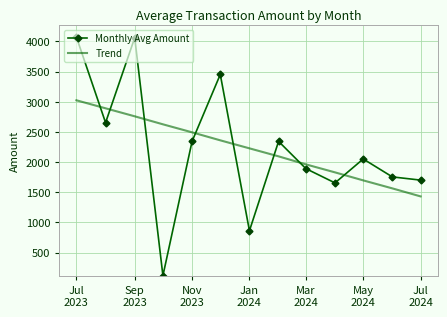

True or false: Trend and Monthly Avg Amount intersect in this chart.

True